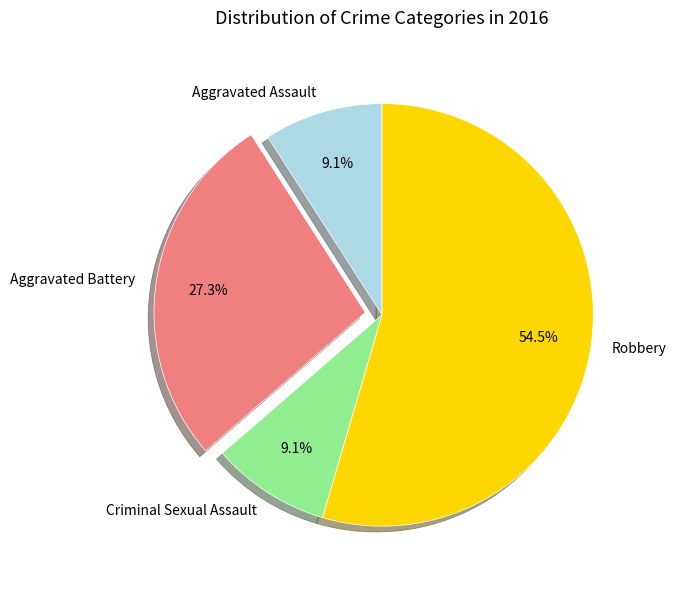

What is the total percentage of Aggravated Battery and Criminal Sexual Assault?

36.4%